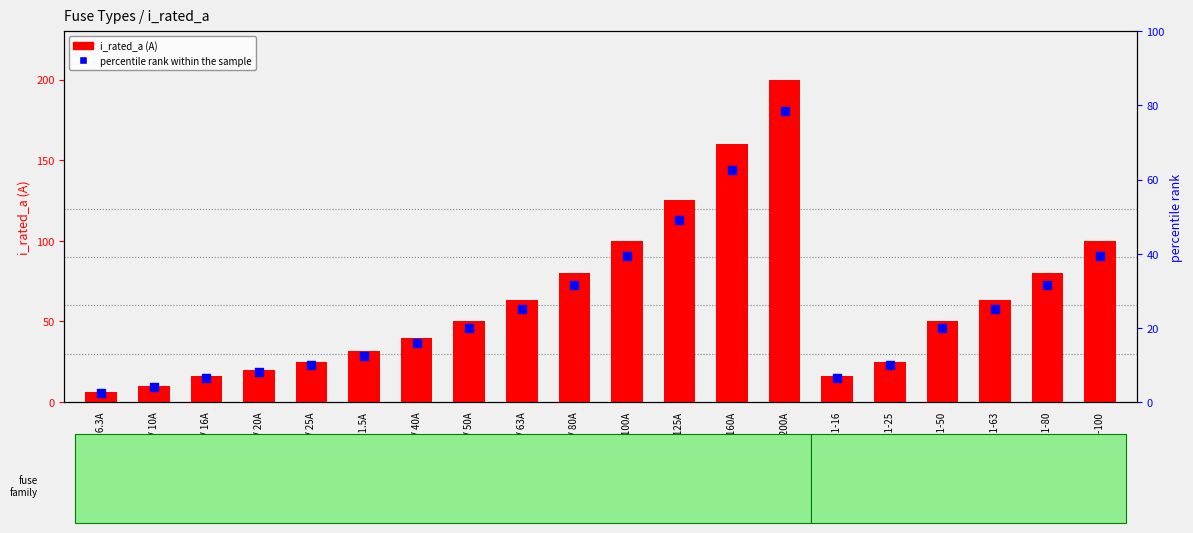

What are all the series names shown in the legend?

i_rated_a, percentile rank within the sample